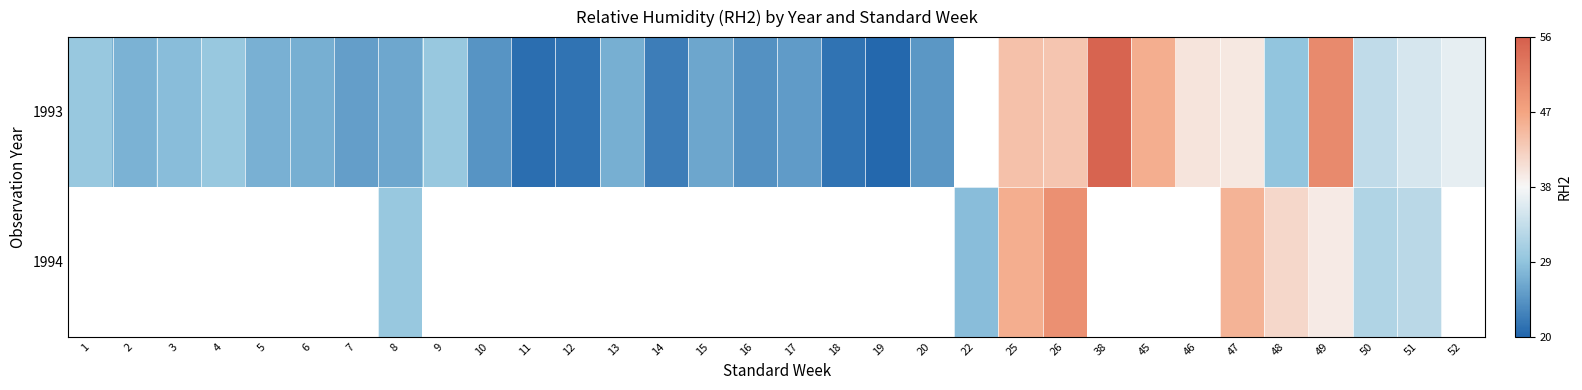

Which series has the largest range (max minus min)?

1993